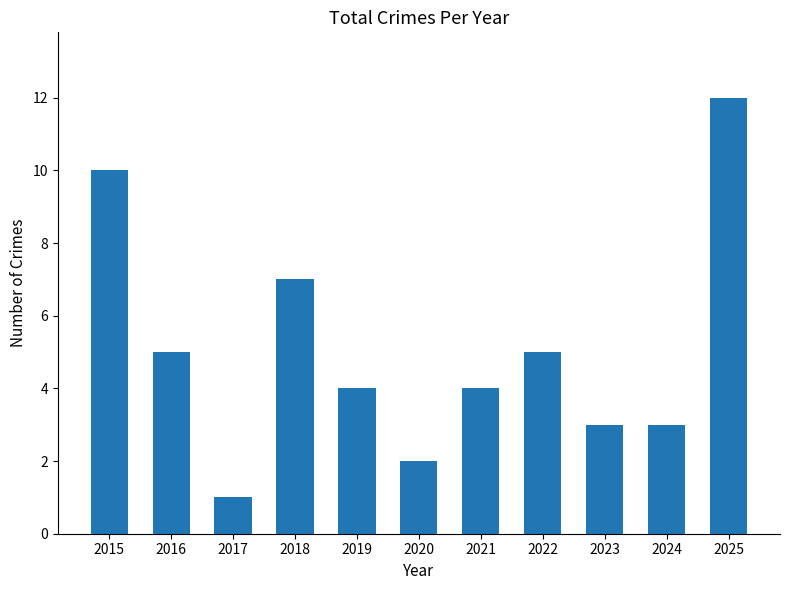

What is the change in value from 2017 to 2022?

+4